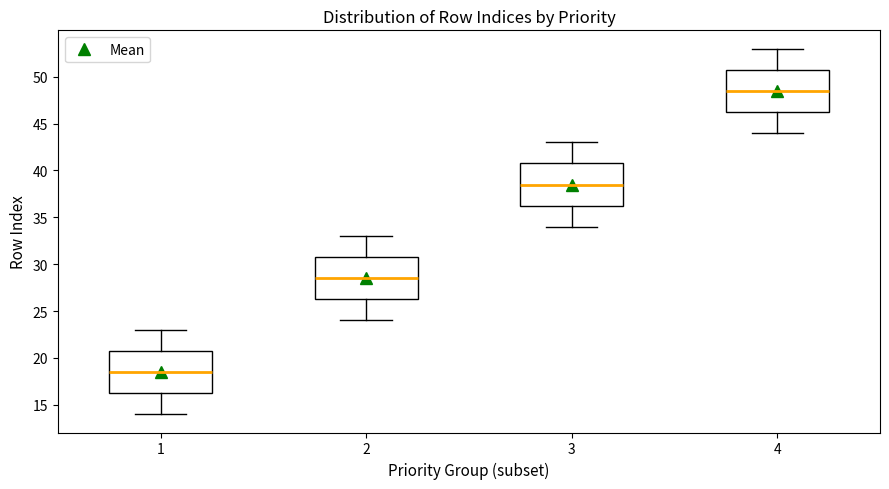

Reading left to right, read every box against the y-axis: the position of its median line, the range the box covers, and the ends of its whiskers. The values are not printed on the chart, so give them approximately, as read against the axis.

1: median 18.5, box 16.5 to 21.0, whiskers 14.0 to 23.0
2: median 28.5, box 26.5 to 31.0, whiskers 24.0 to 33.0
3: median 38.5, box 36.5 to 41.0, whiskers 34.0 to 43.0
4: median 48.5, box 46.5 to 51.0, whiskers 44.0 to 53.0